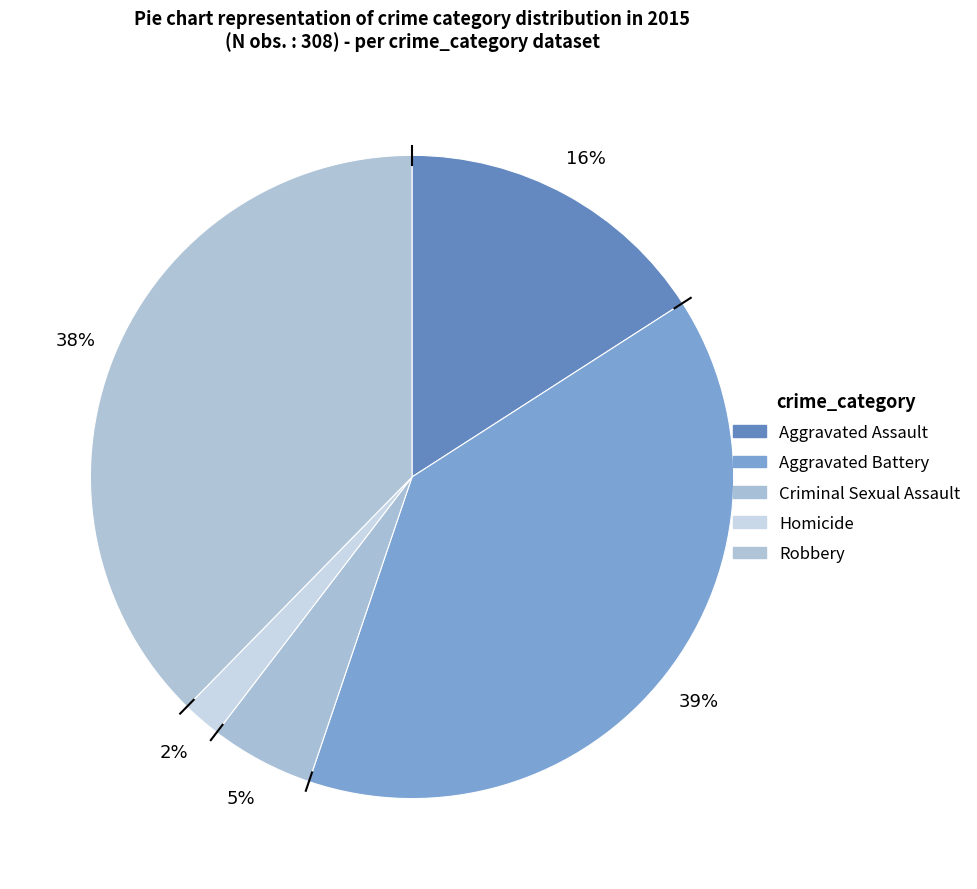

Do Homicide and Robbery together represent more than half of the pie?

No